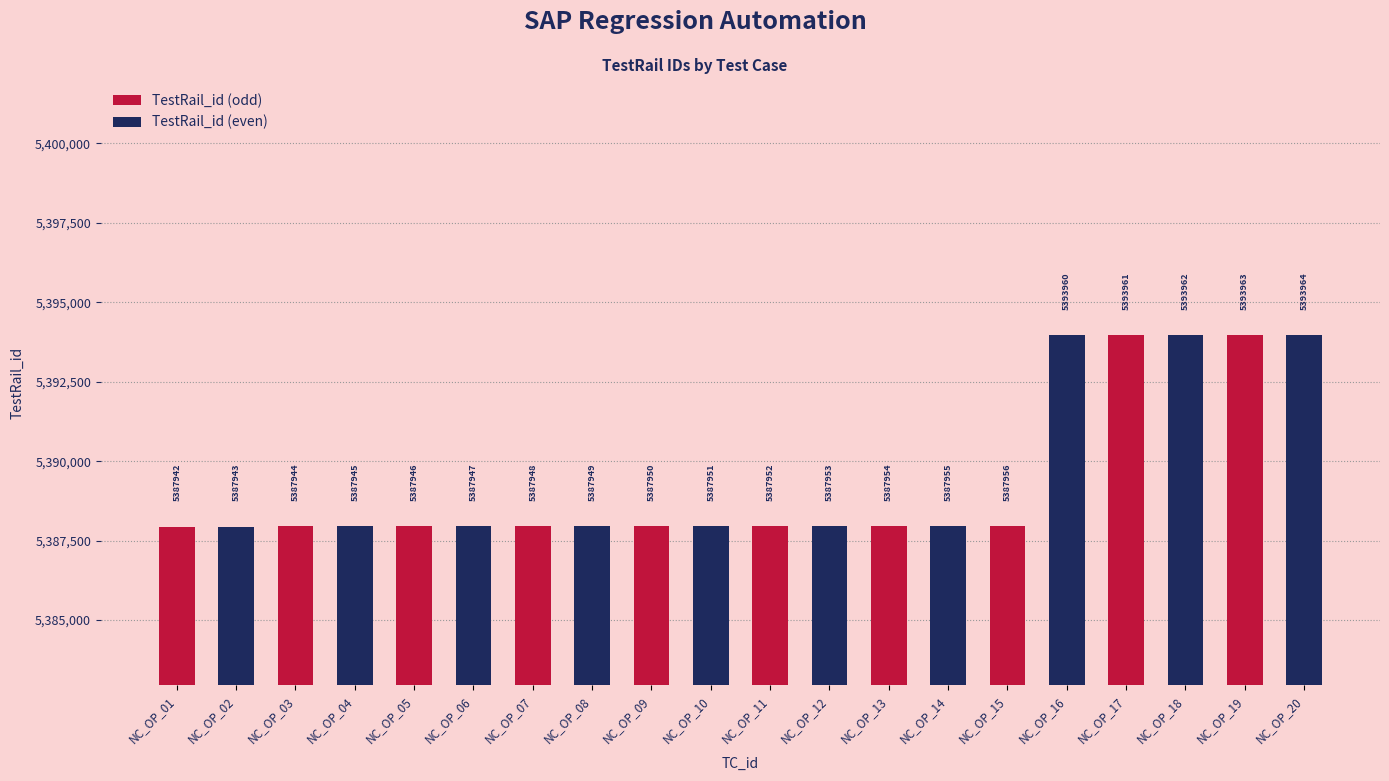

Which has a higher value, NC_OP_18 or NC_OP_20?

NC_OP_20